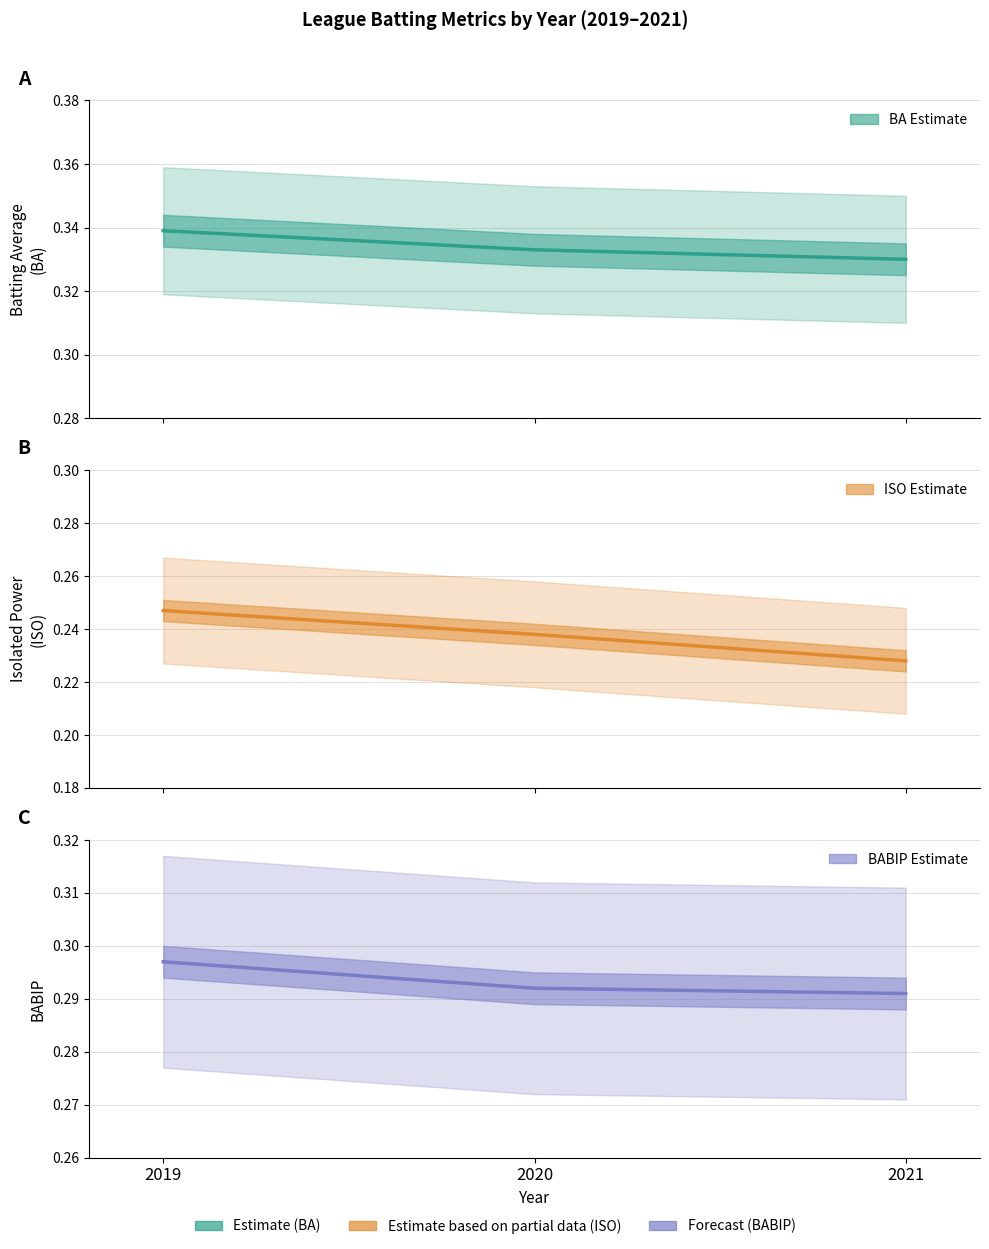

What is the value of the BABIP (Forecast) point at the 2nd from the left?

0.3